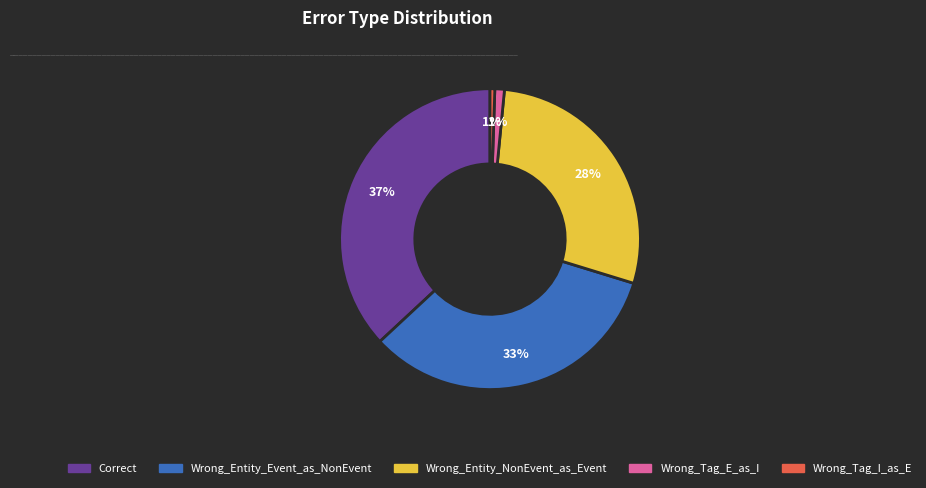

To the nearest percent, what is the average slice percentage?

20%